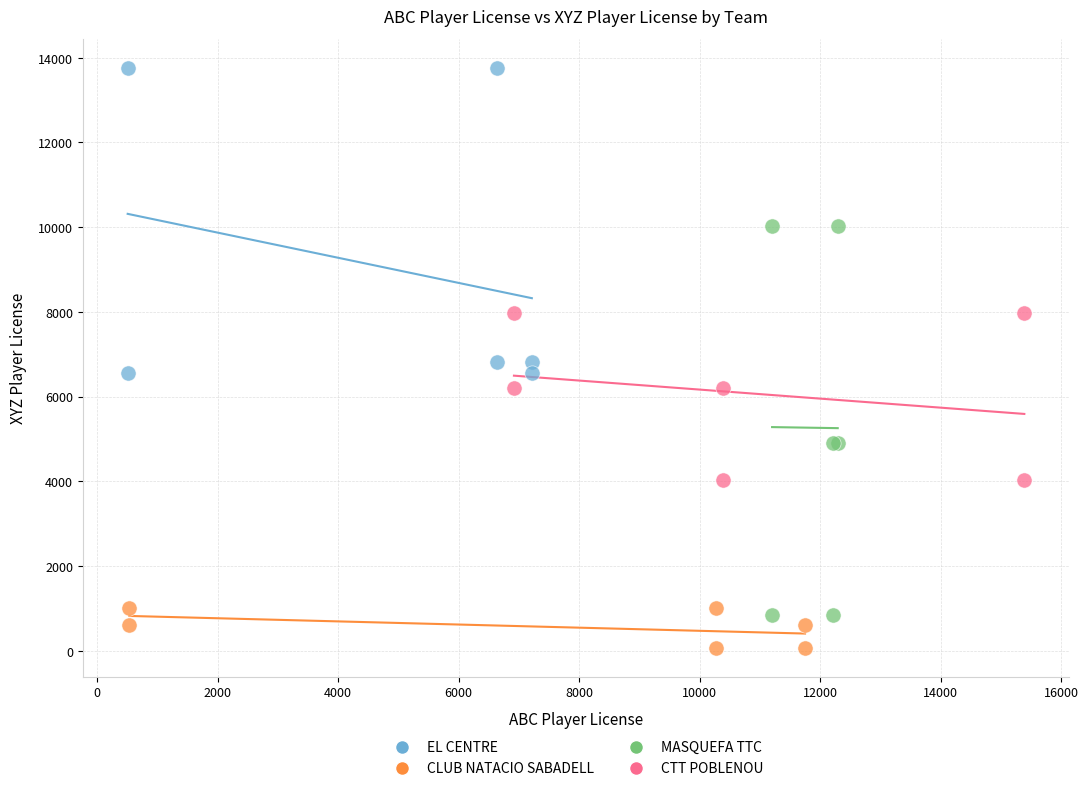

Which series has the largest Y range (max minus min)?

MASQUEFA TTC